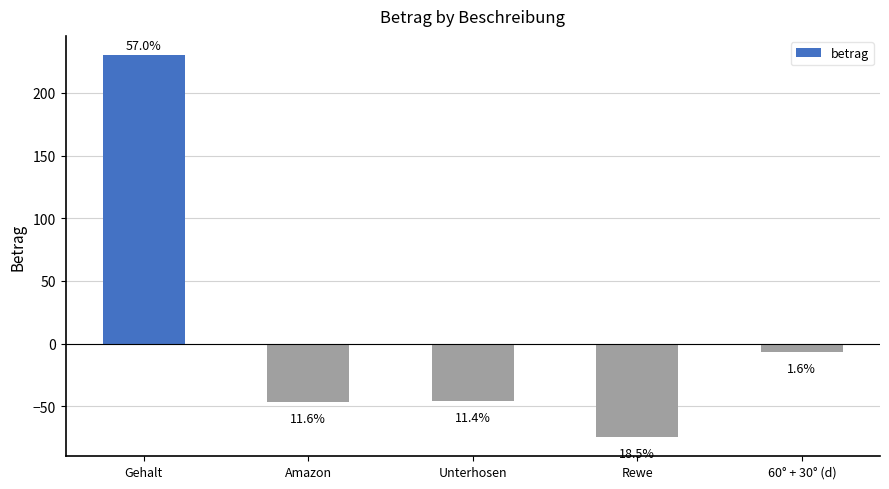

What value does the data have at 60° + 30° (d)?

-6.5